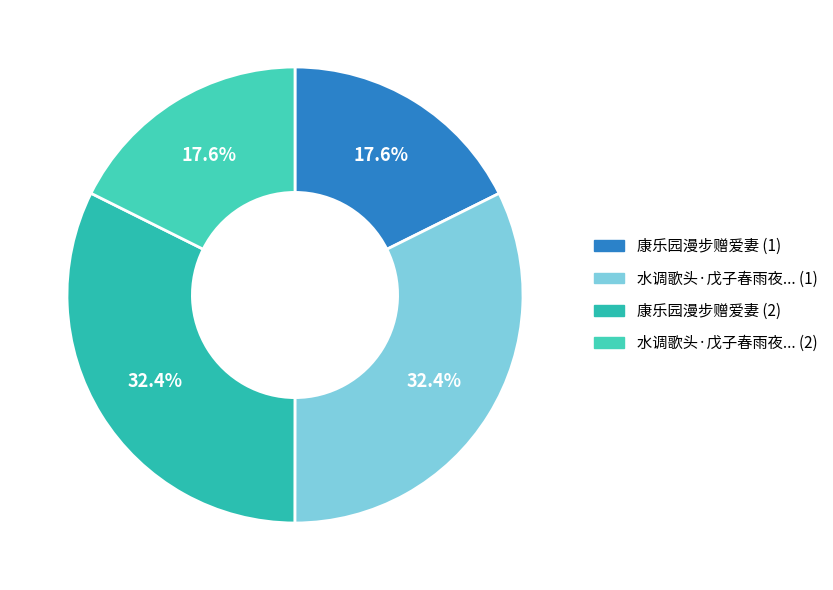

How many segments does this pie chart have?

4